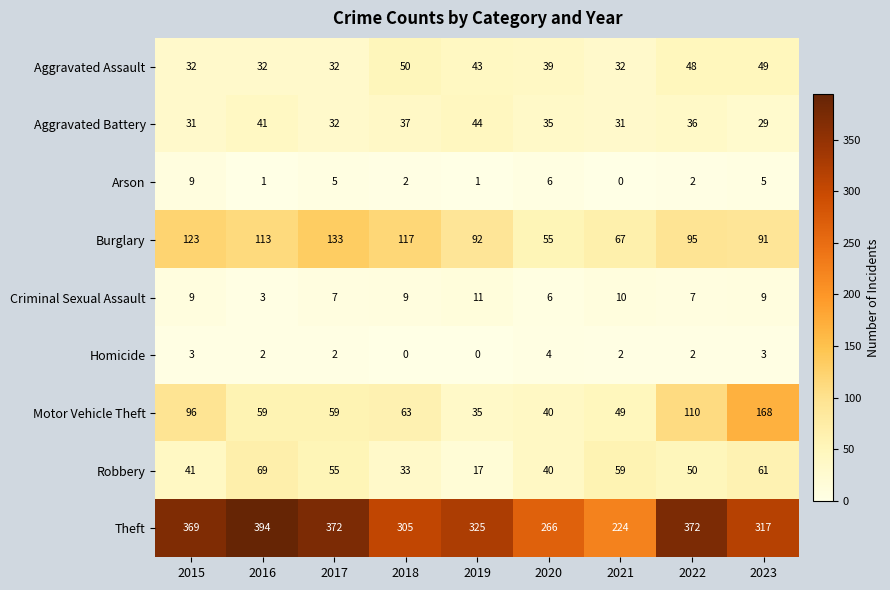

Which series has the largest total across all categories?

Theft